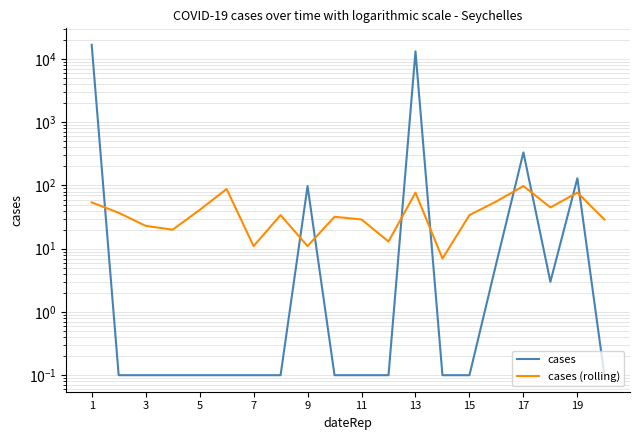

Which has a higher value, 7 or 11?

7